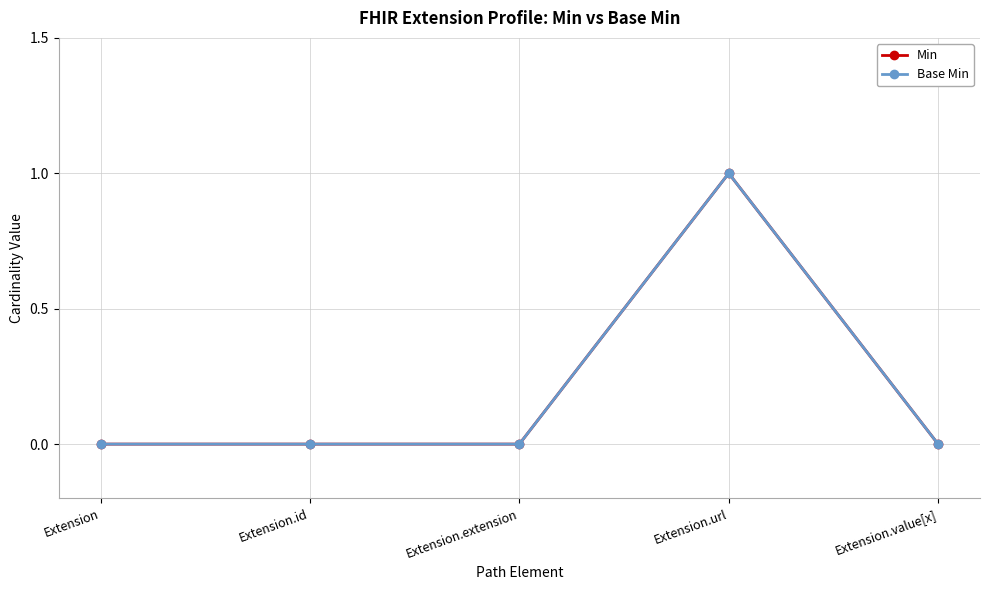

Count the Min values in the range 0 to 1.

5